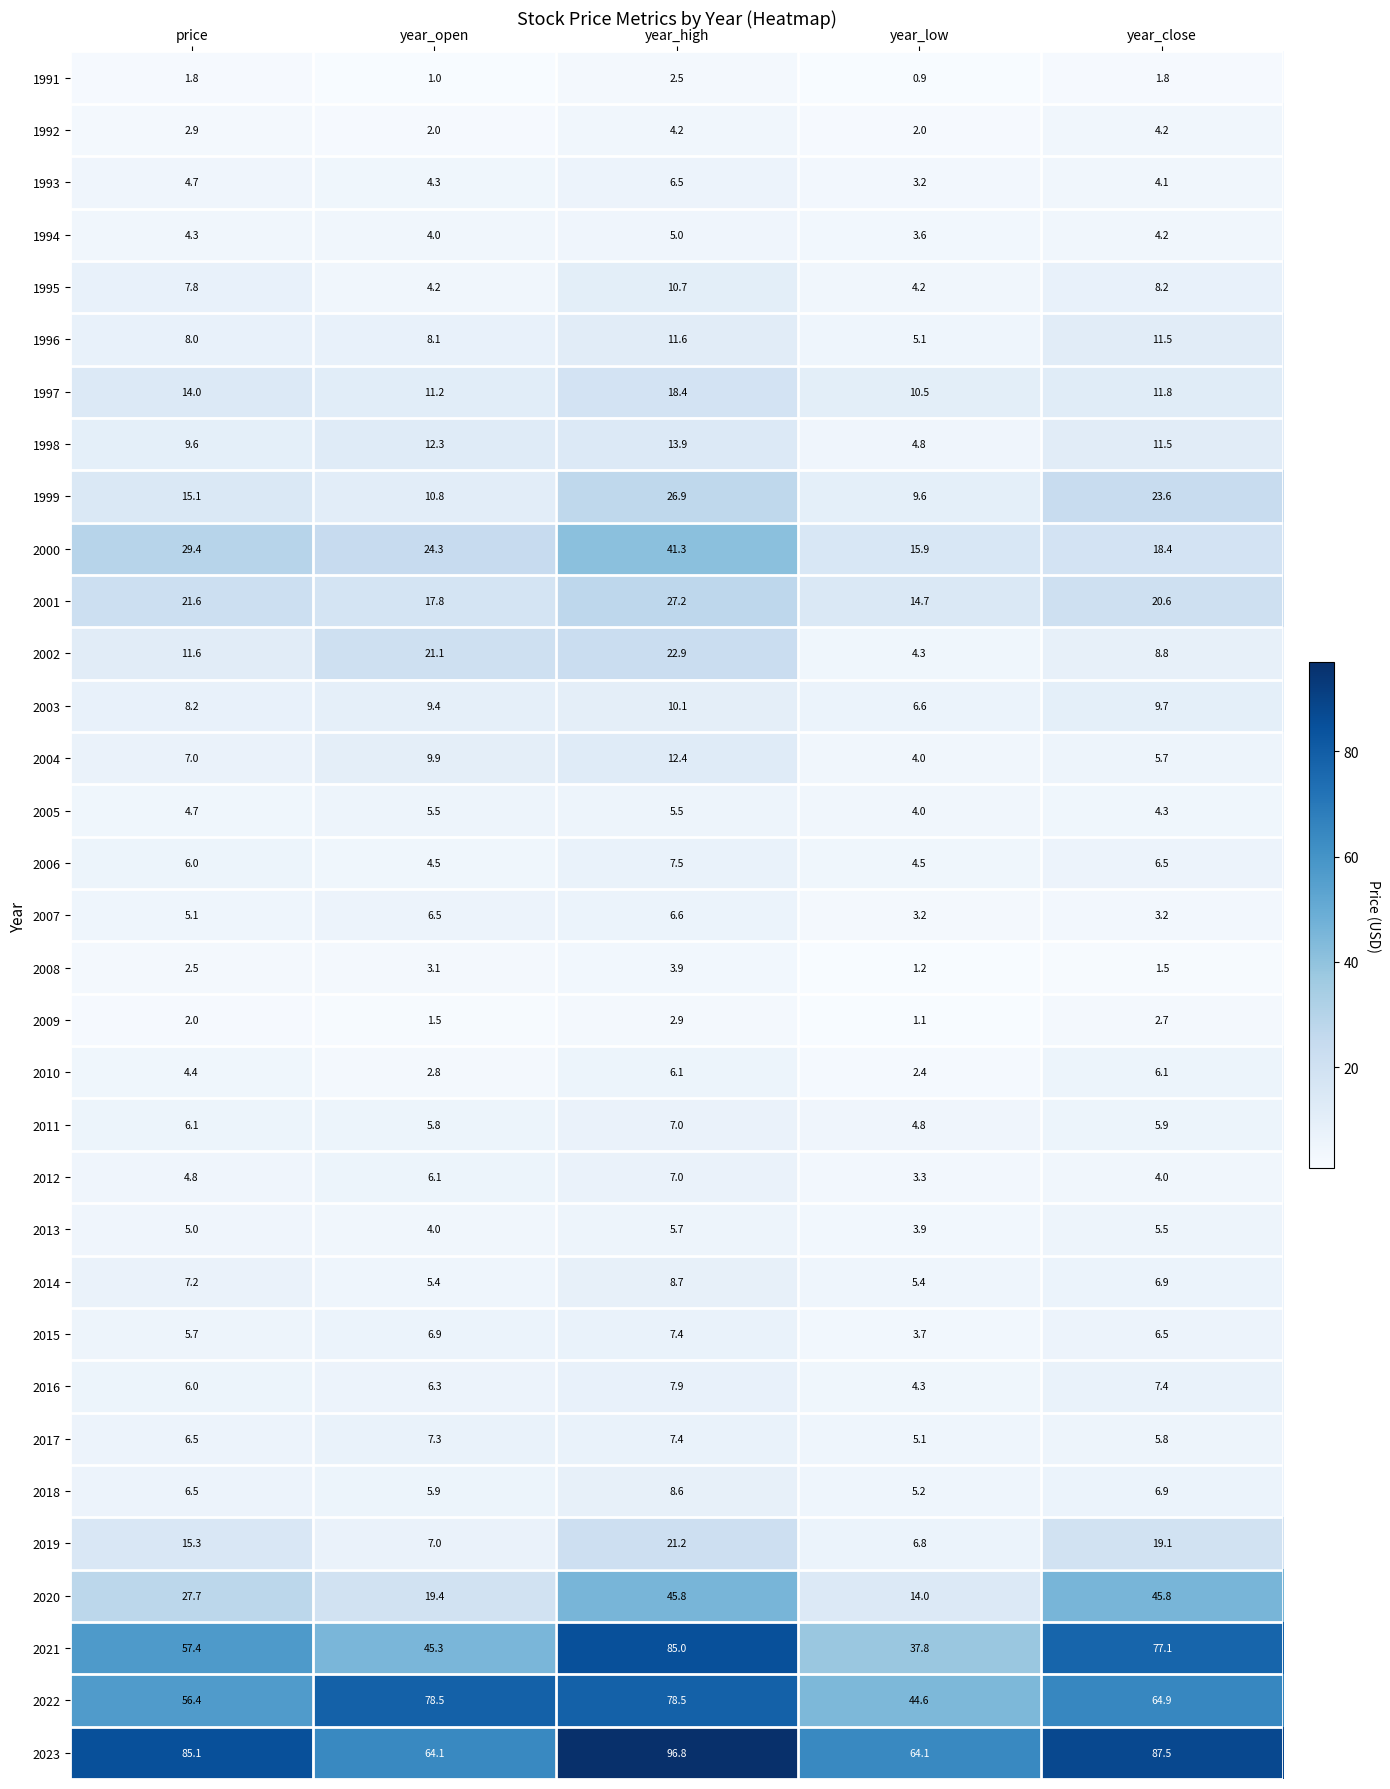

Is it true that 1992 equals 0.6 at price?

False